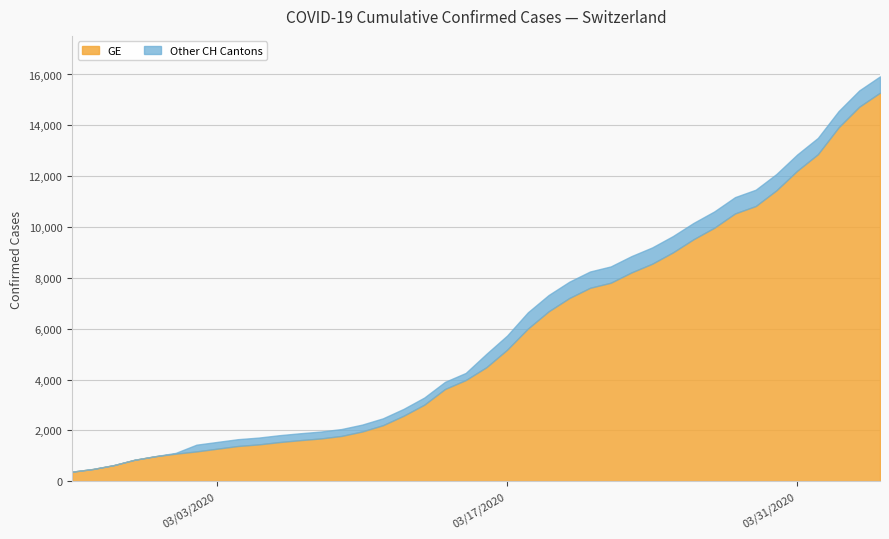

What is the sum of the GE values at 7 and 38?

16011